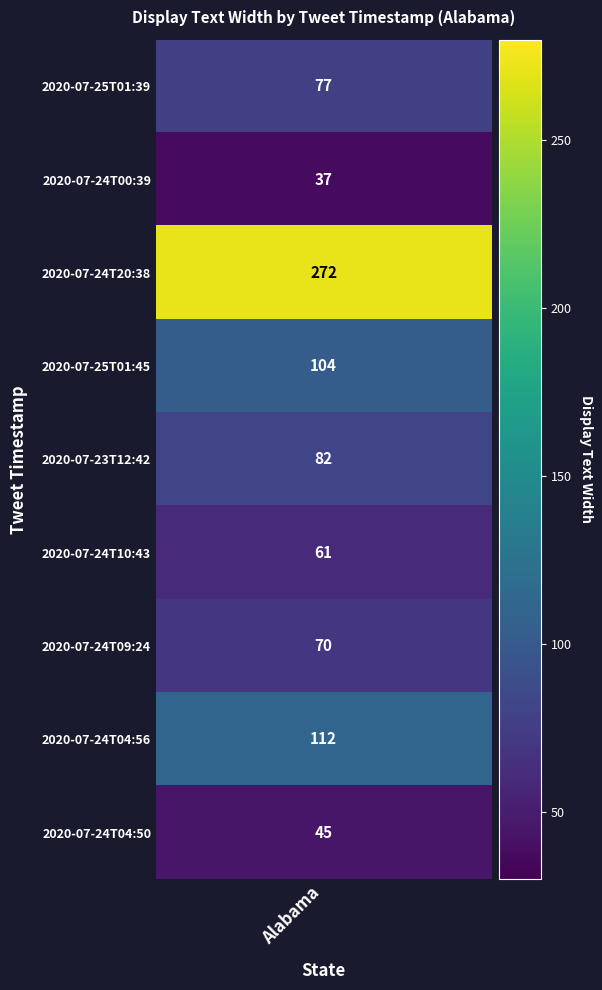

True or false: the data shows 65 at 8.

False